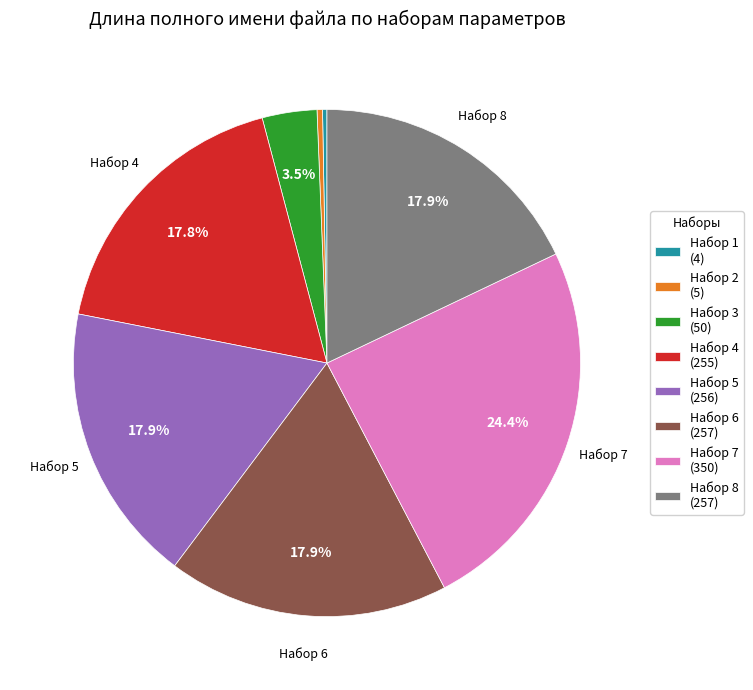

Between Набор 5 (256) and Набор 7 (350), which is larger?

Набор 7 (350)